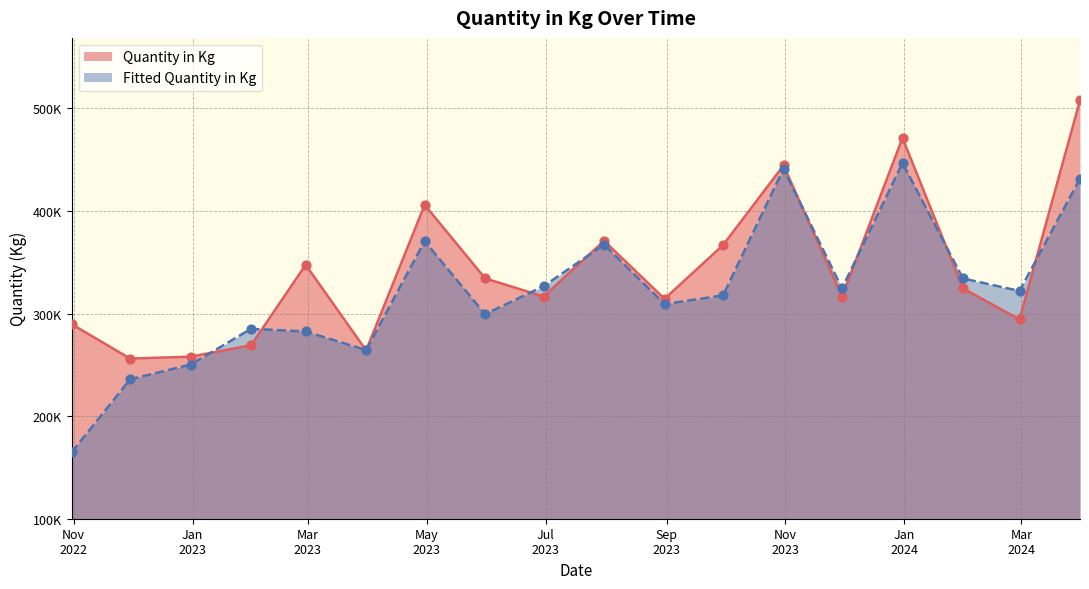

Which series has the widest spread of Y values?

Fitted Quantity in Kg